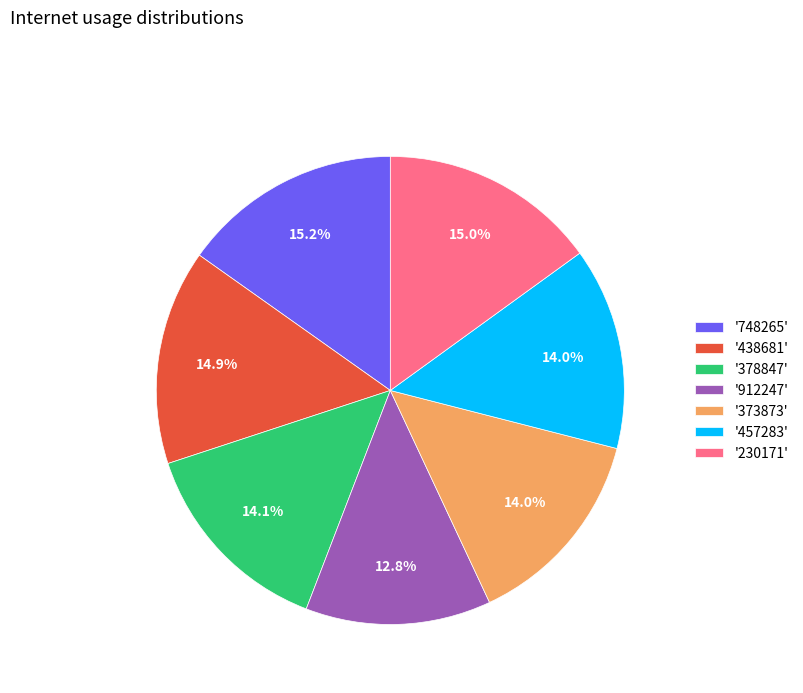

Does '230171' account for over 50% of the chart?

No